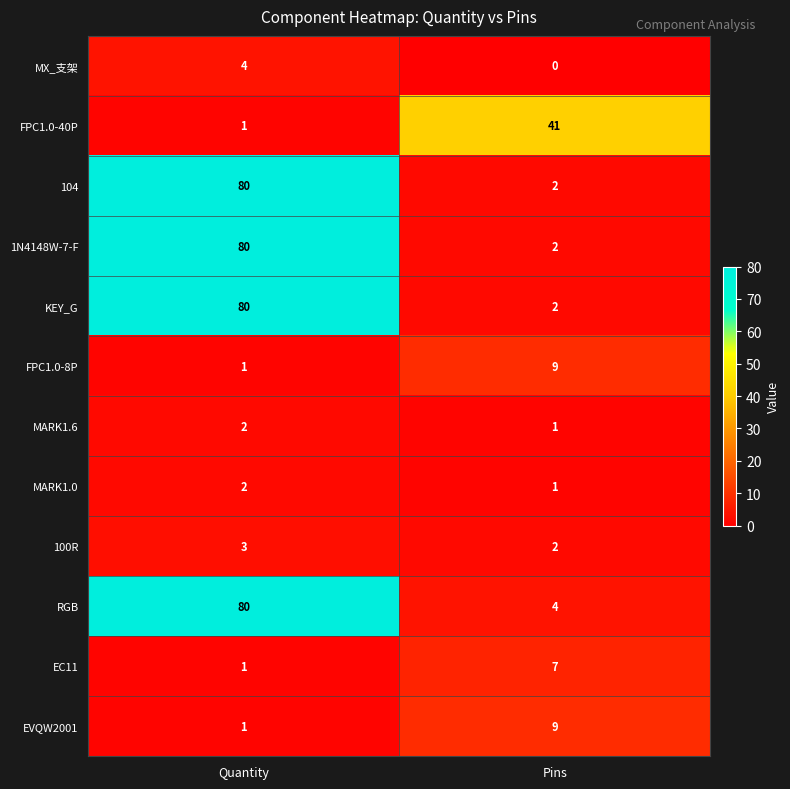

At which label is MARK1.0 closest to 1?

Pins